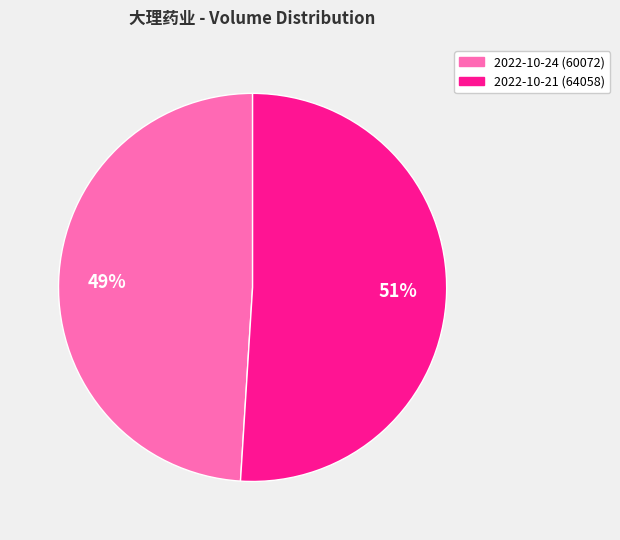

Does any single category account for the majority?

Yes